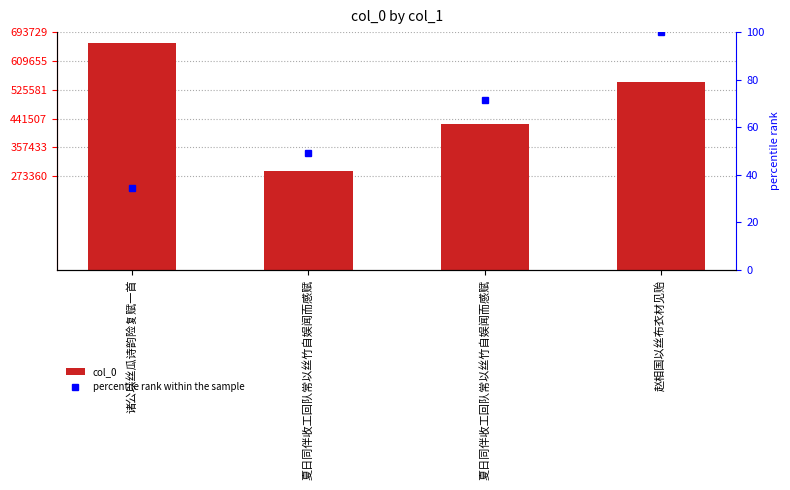

List the labels in order of value, largest first.

诸公以丝瓜诗韵险复赋一首, 赵相国以丝布衣材见贻, 夏日同伴收工回队常以丝竹自娱闻而感赋, 夏日同伴收工回队常以丝竹自娱闻而感赋